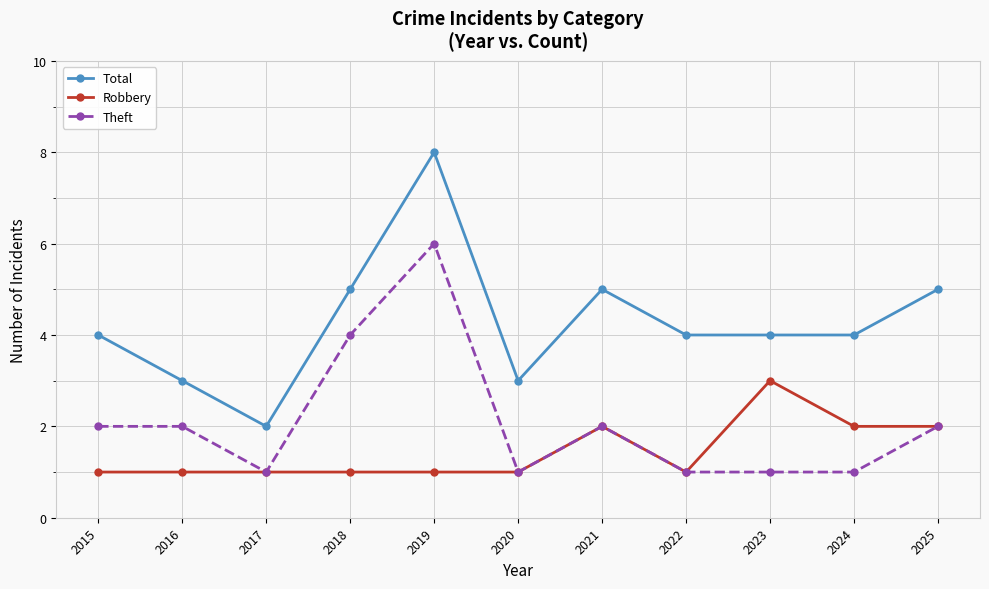

Reading left to right, extract all data points from this chart.

Total: 2015=4	2016=3	2017=2	2018=5	2019=8	2020=3	2021=5	2022=4	2023=4	2024=4	2025=5
Robbery: 2015=1	2016=1	2017=1	2018=1	2019=1	2020=1	2021=2	2022=1	2023=3	2024=2	2025=2
Theft: 2015=2	2016=2	2017=1	2018=4	2019=6	2020=1	2021=2	2022=1	2023=1	2024=1	2025=2